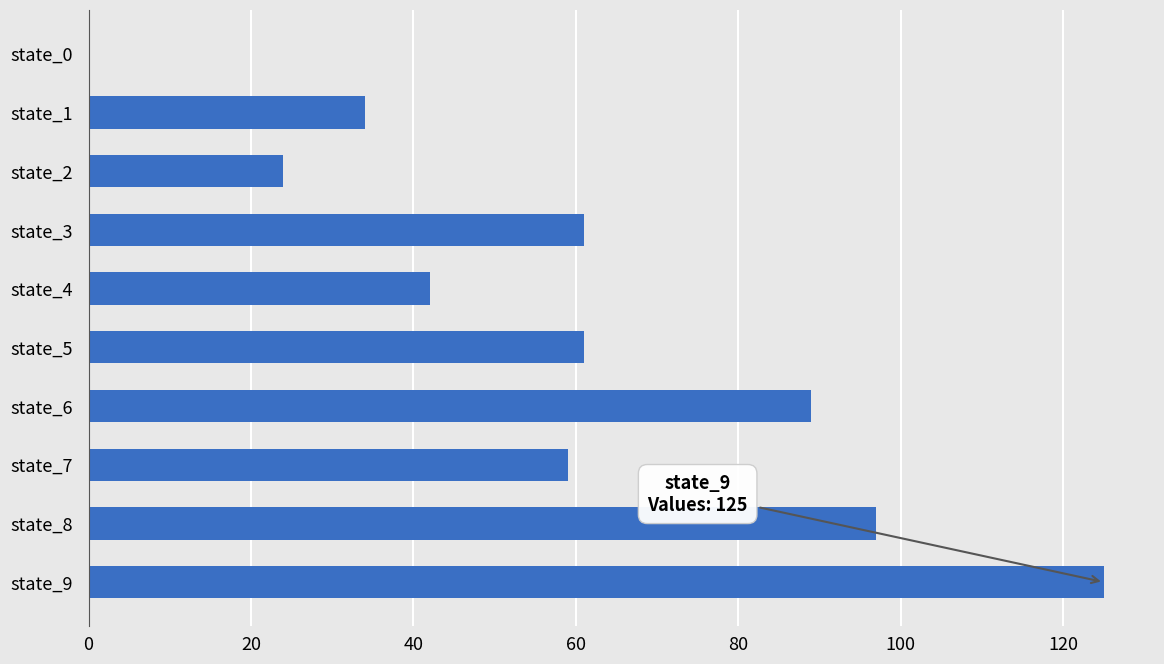

What is the sum of the values at state_6 and state_8?

186